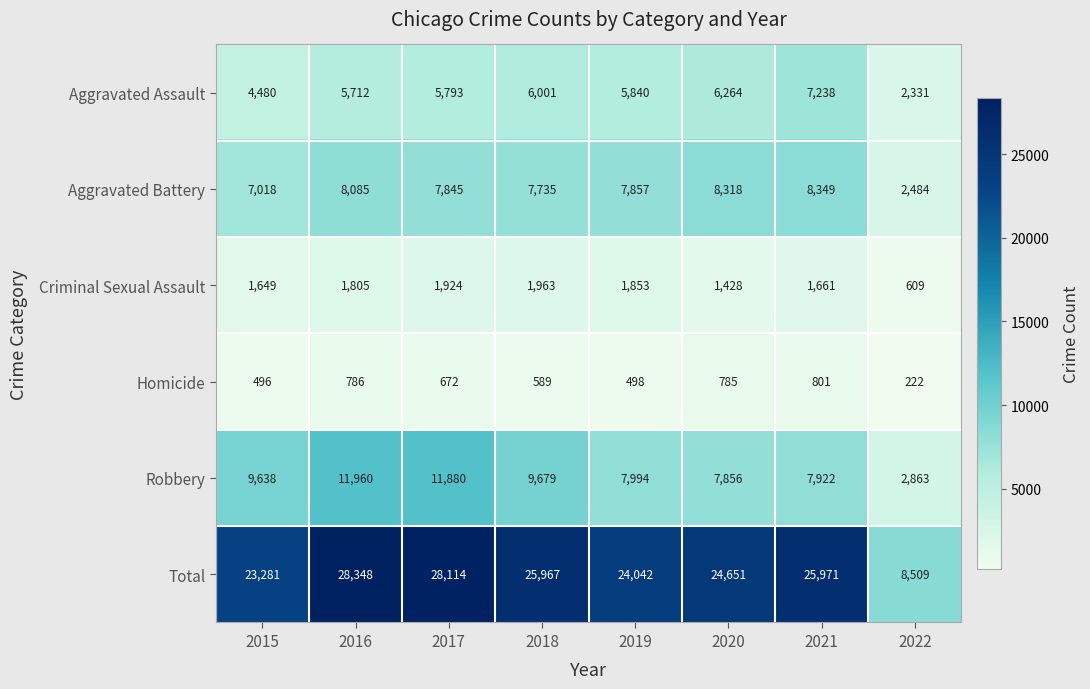

Which series has the widest spread of values?

Total